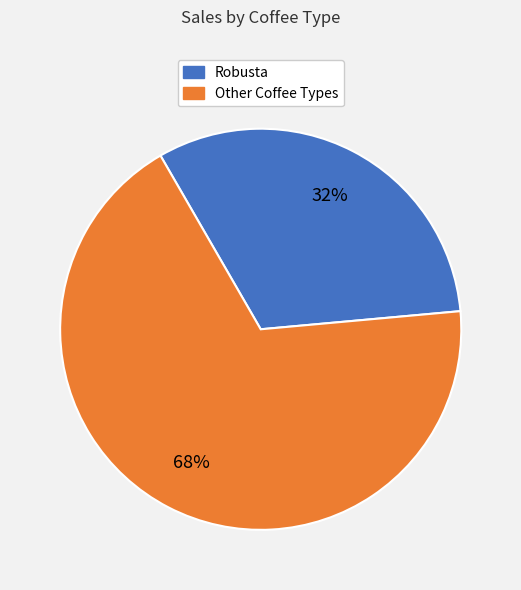

Is there a majority slice in this chart?

Yes